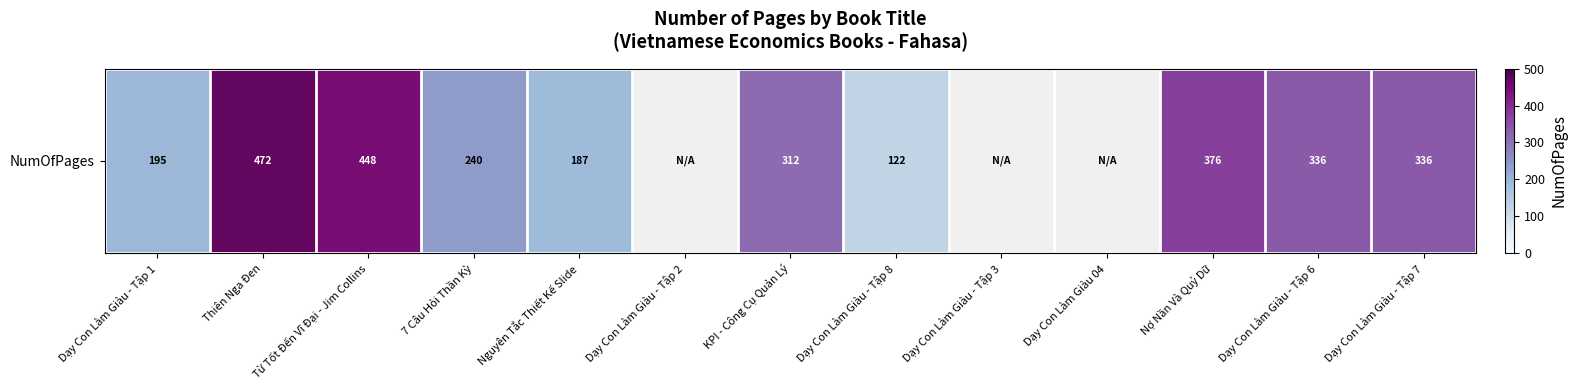

Where is the data nearest to the value 297?

KPI - Công Cụ Quản Lý